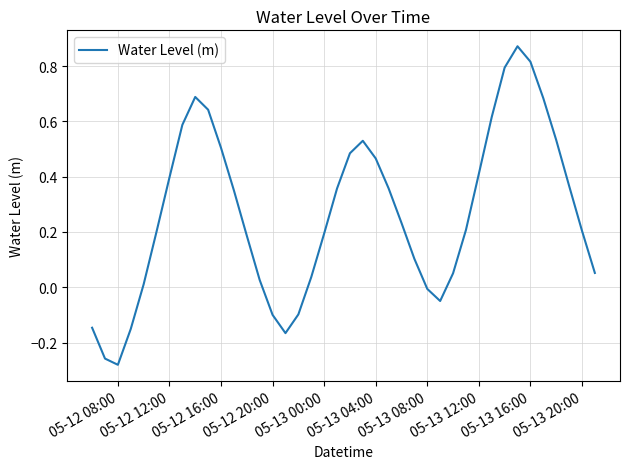

The value at 05-12 08:00 is -0.4. True or false?

False